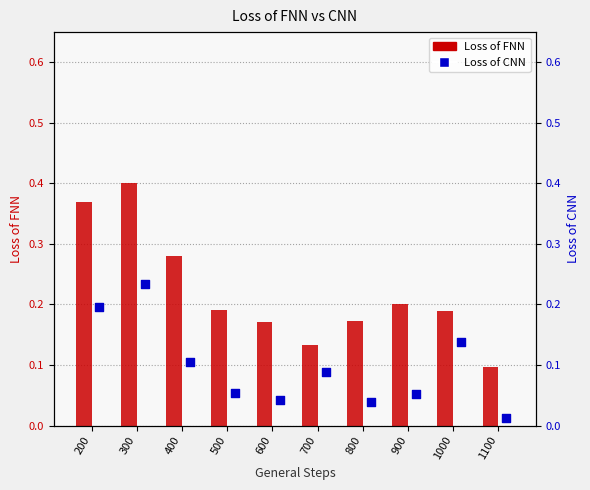

What are all the series names shown in the legend?

Loss of FNN, Loss of CNN